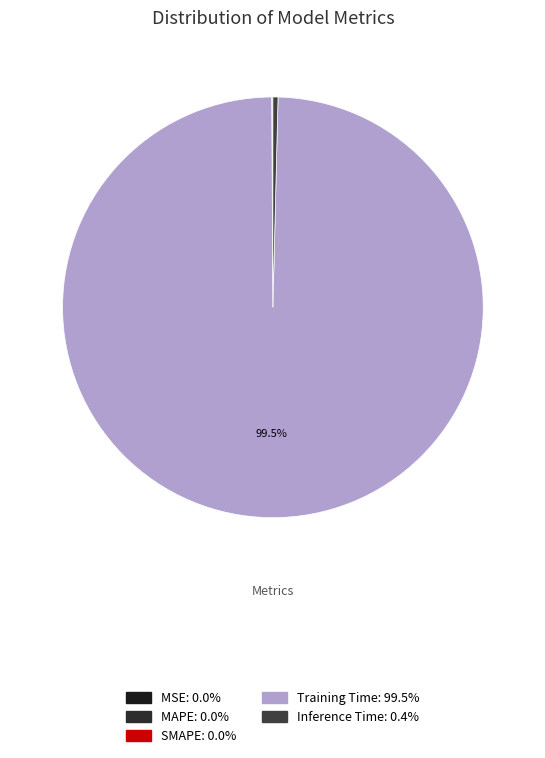

Is it true that MAPE is 11% of the pie?

False